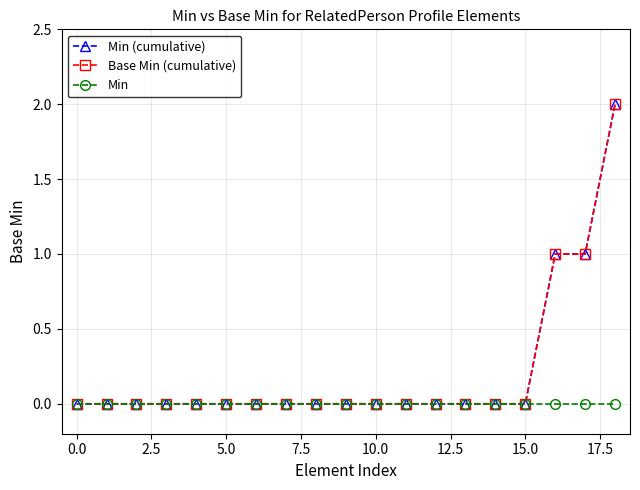

Does the chart have visible grid lines?

Yes